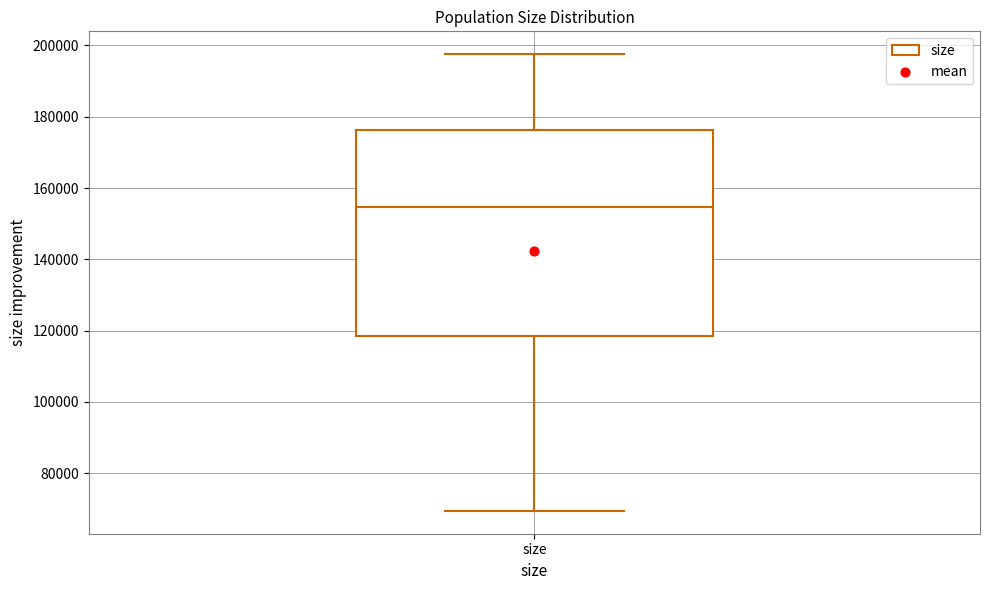

Transcribe this box plot: give where the median line is, the range the box spans, and where the two whiskers end, as read against the y-axis. The values are not printed on the chart, so give them approximately, as read against the axis.

median 154000, box 118000 to 176000, whiskers 70000 to 198000